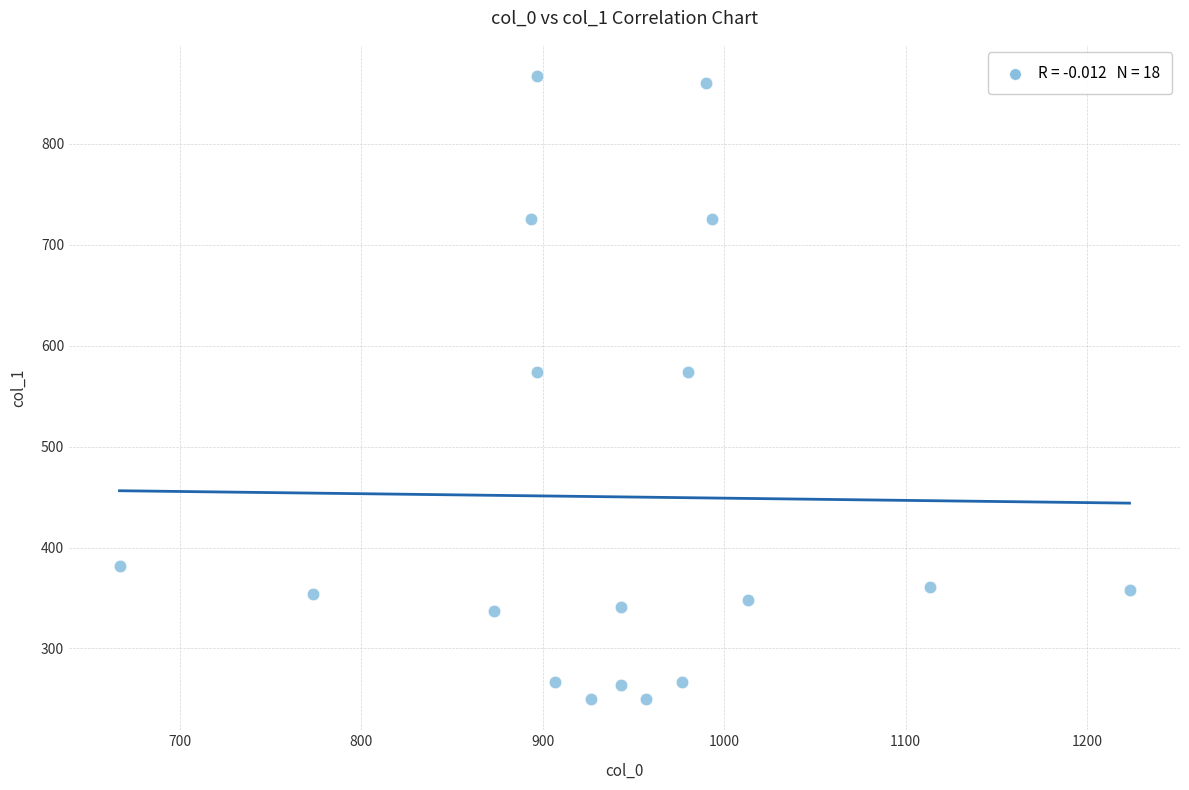

What is the range of Y values (max minus min)?

617.6